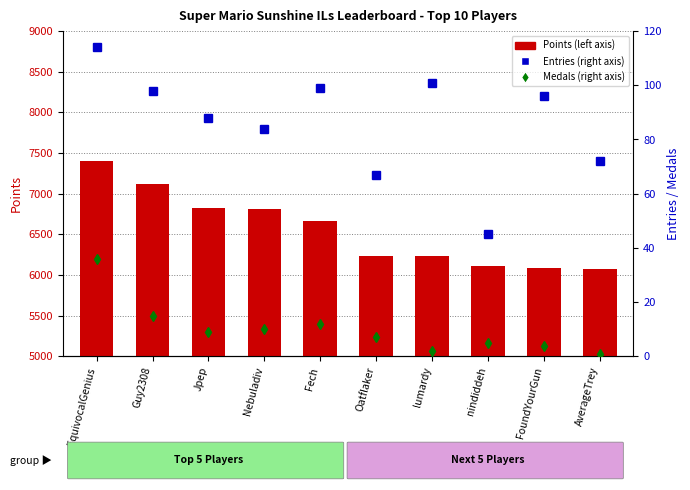

What is the average value of the Entries series?

86